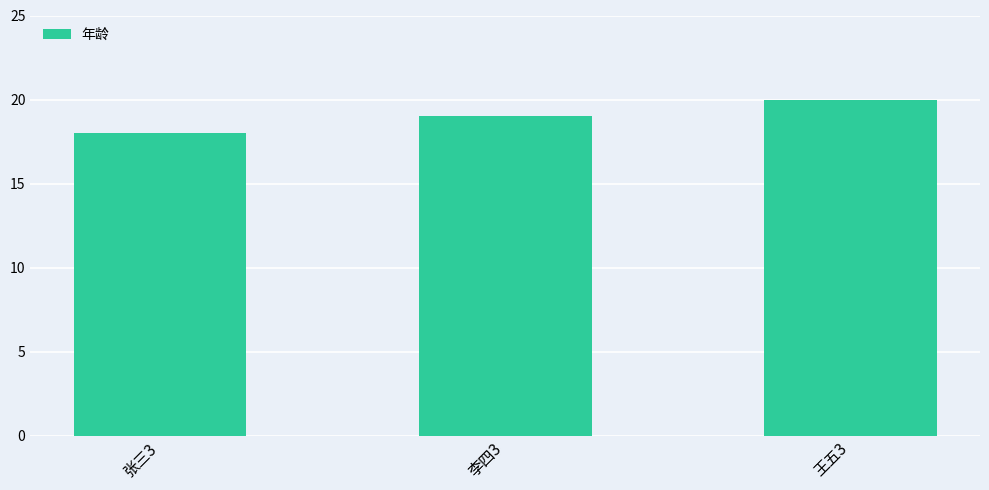

What is the difference between the maximum and second lowest values?

1